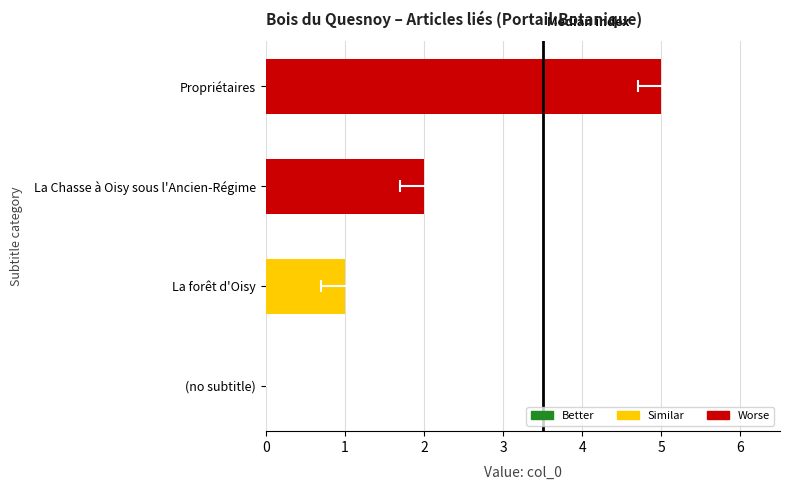

How many bars are there in total?

4